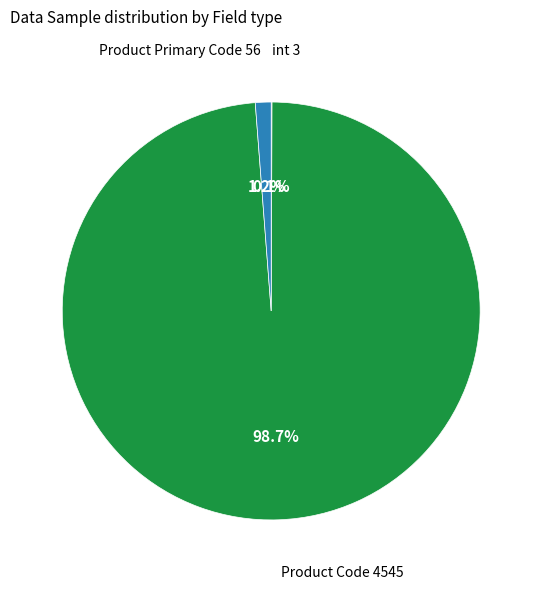

Is there a majority slice in this chart?

Yes